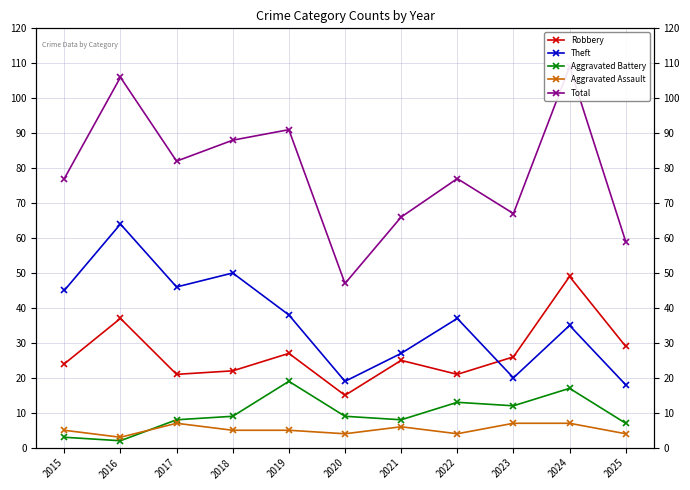

Reading left to right, extract all data points from this chart.

Robbery: 24	37	21	22	27	15	25	21	26	49	29
Theft: 45	64	46	50	38	19	27	37	20	35	18
Aggravated Battery: 3	2	8	9	19	9	8	13	12	17	7
Aggravated Assault: 5	3	7	5	5	4	6	4	7	7	4
Total: 77	106	82	88	91	47	66	77	67	109	59